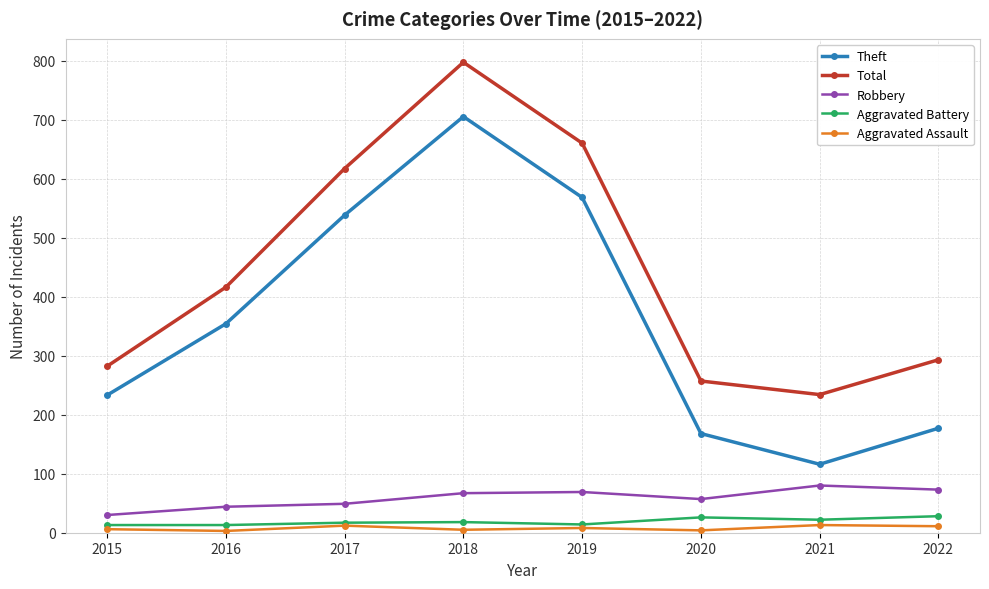

At how many categories does at least one series exceed 219?

8